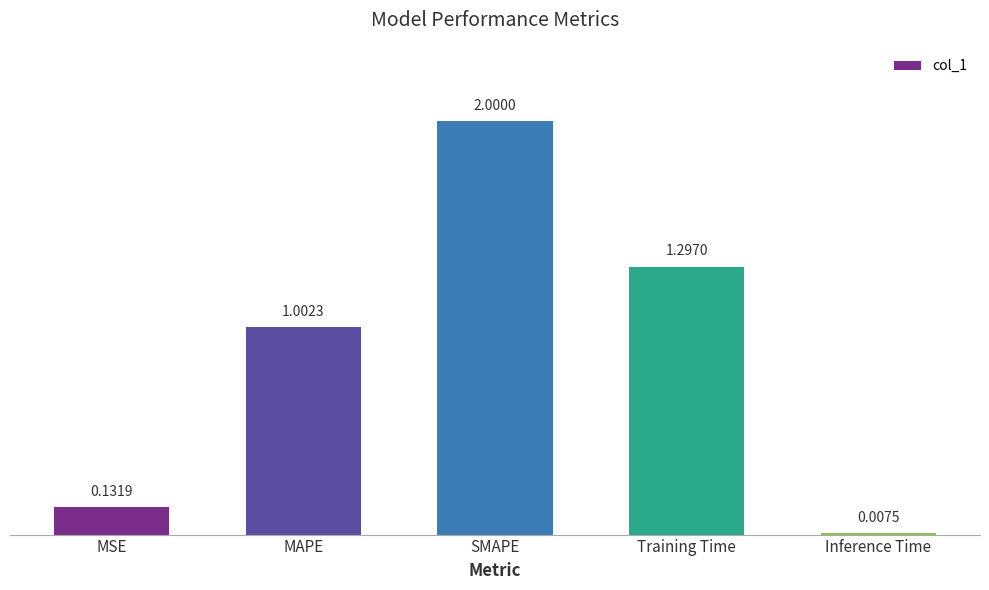

Rank the categories by value from highest to lowest.

SMAPE, Training Time, MAPE, MSE, Inference Time